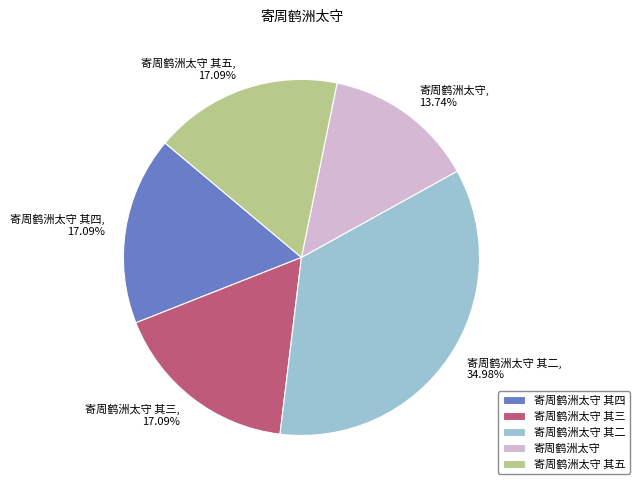

Which slice is the smallest?

寄周鹤洲太守